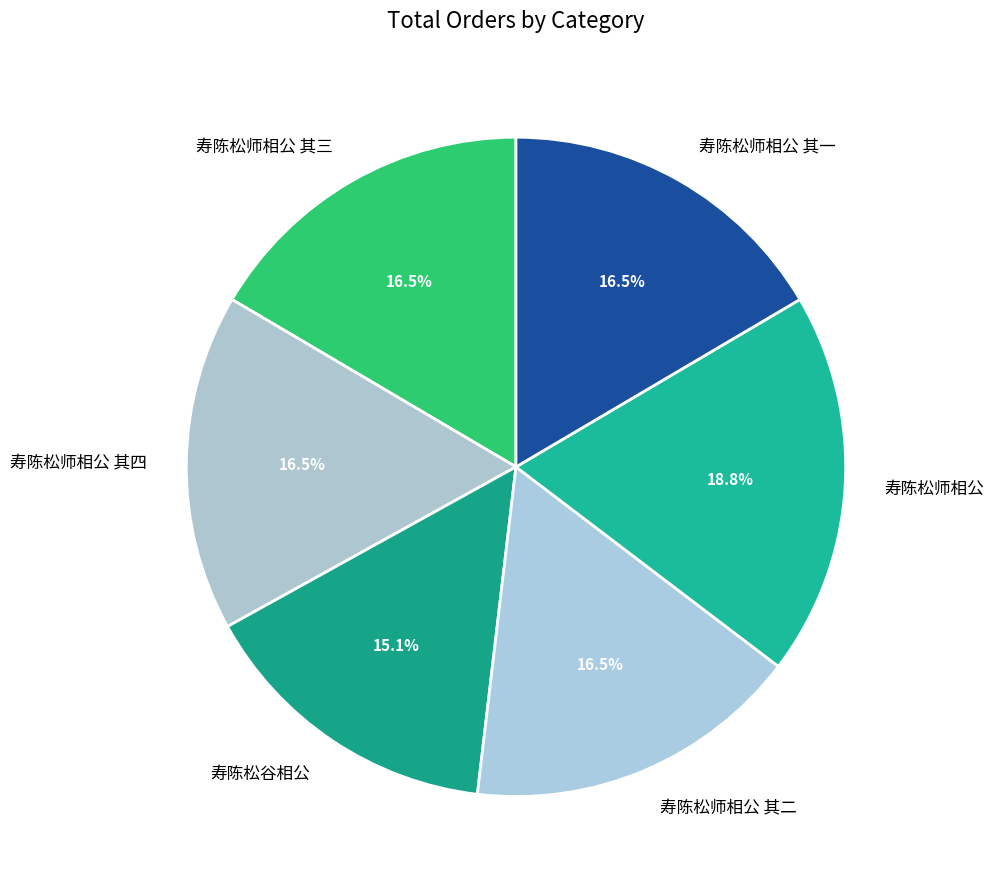

To the nearest percent, what is the average slice percentage?

17%